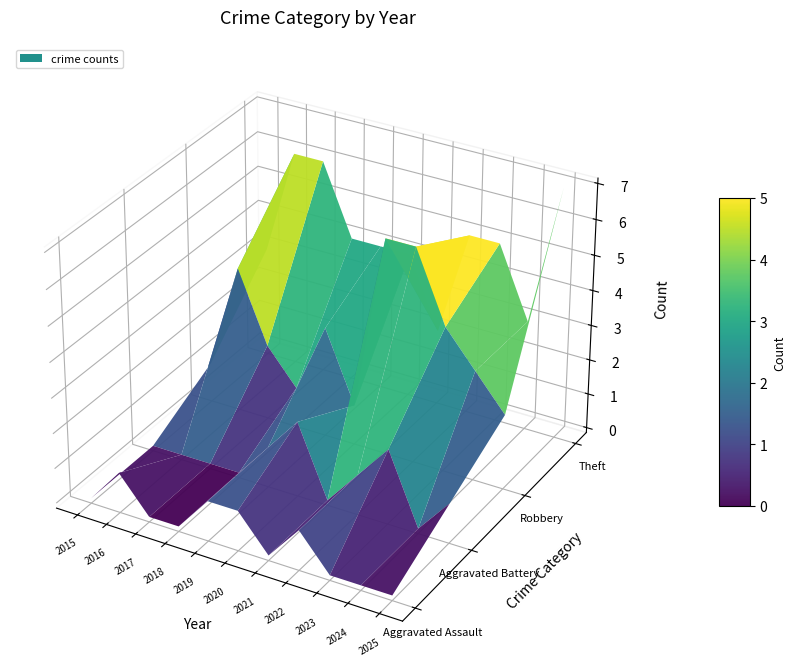

Which series has the widest spread of values?

Robbery